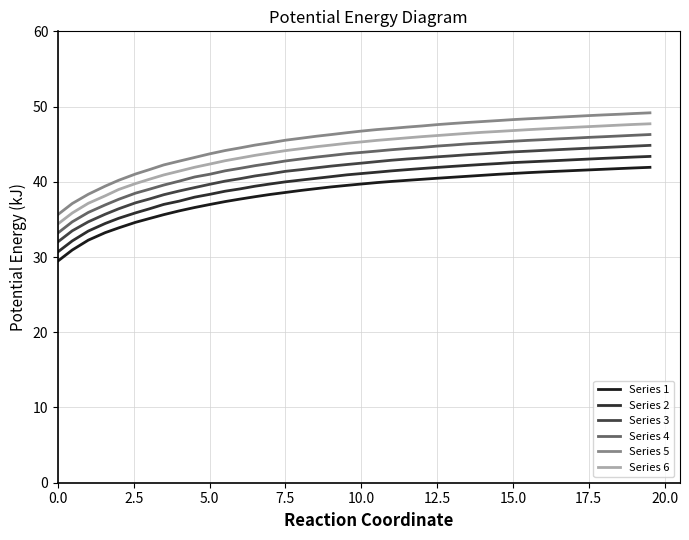

What is the average value of the Series 2 series?

39.9